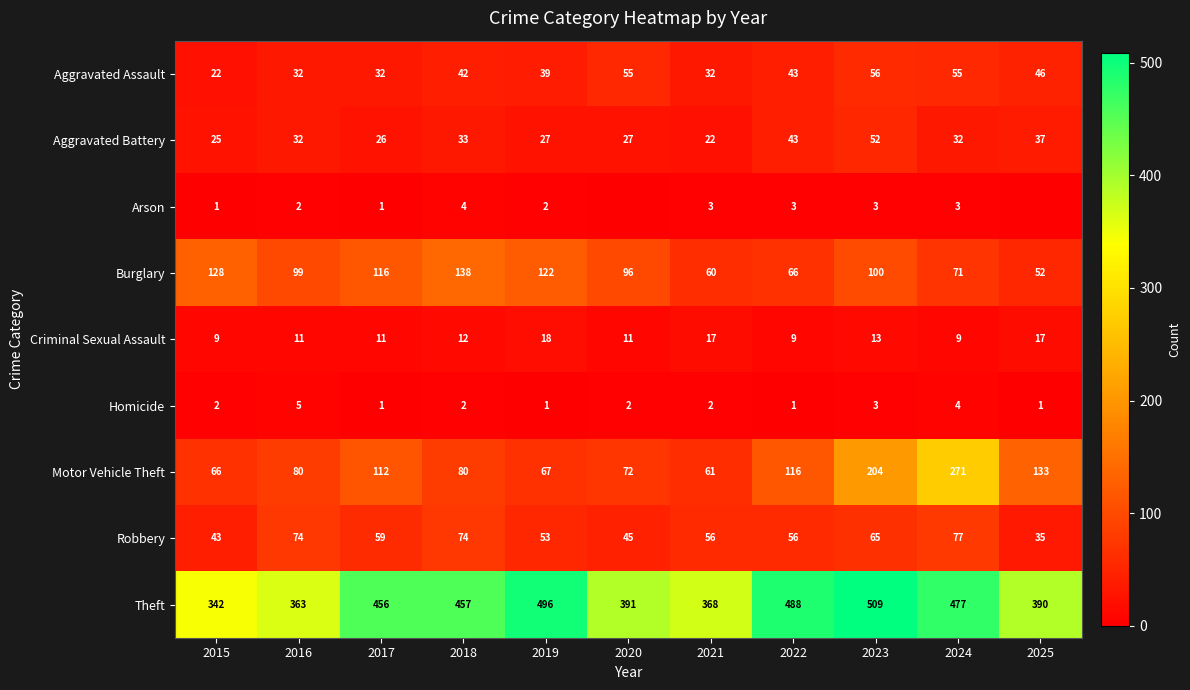

How many values in the Theft series are below 456?

5